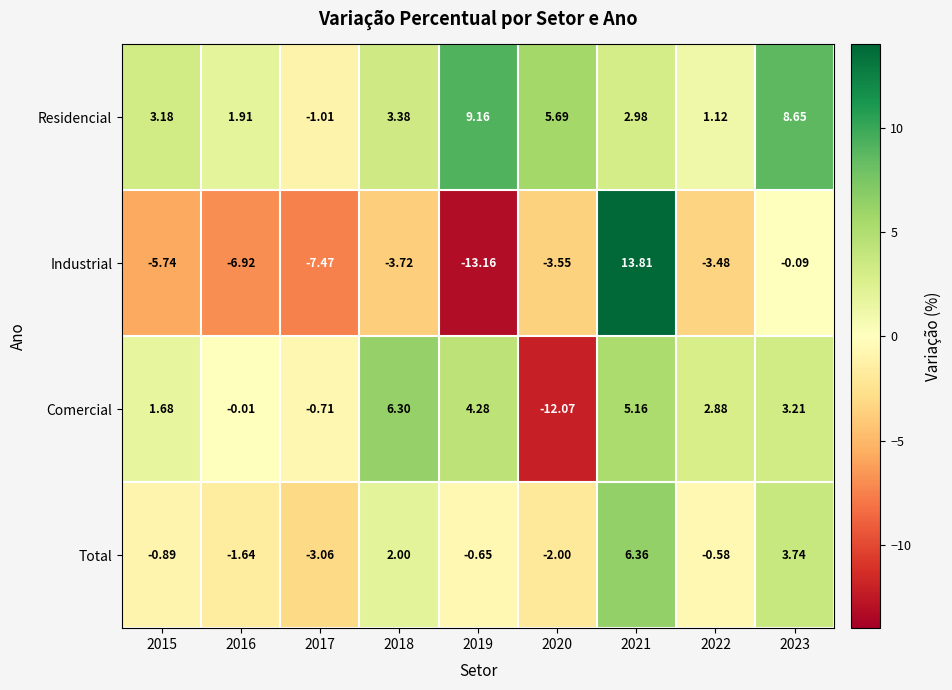

Is the value of Industrial at 2016 greater than the value of Residencial at 2019?

No